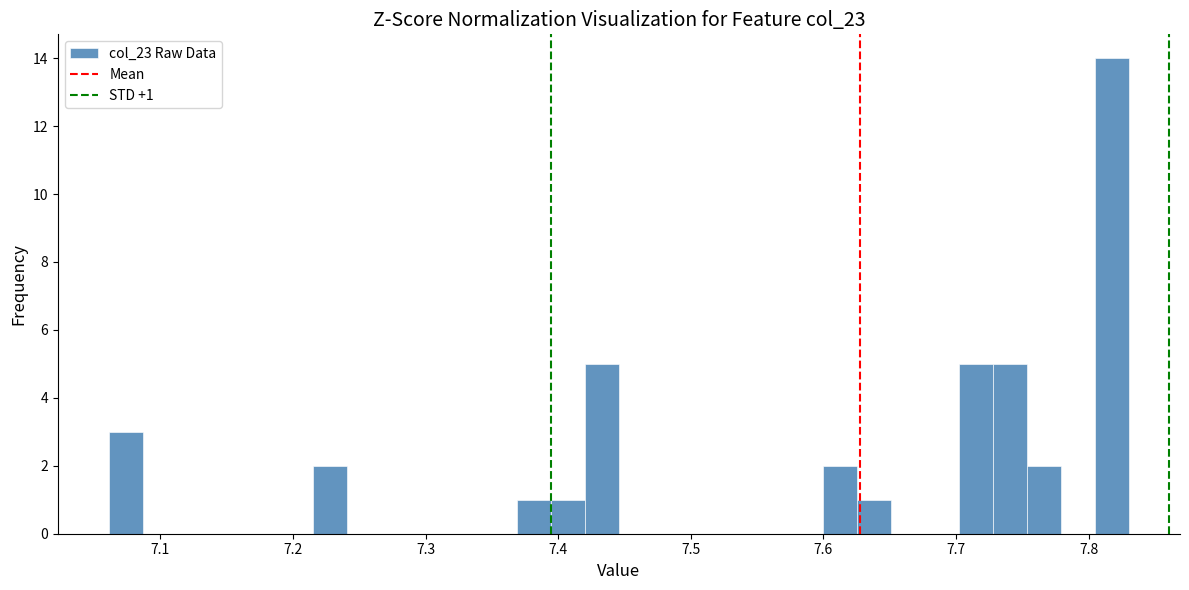

Read against the x-axis, roughly where is the centre of the tallest bar?

7.82